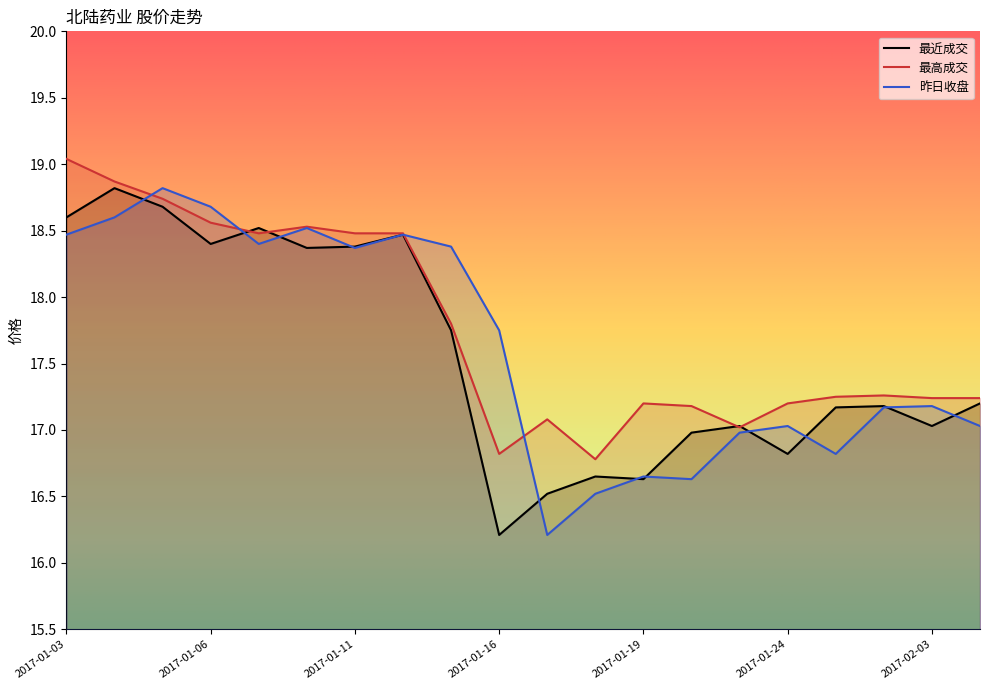

Which series has the widest spread of values?

最近成交